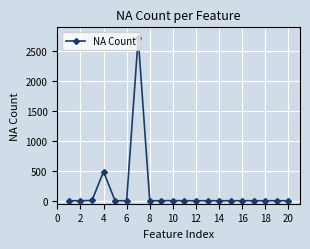

What is the sum of all values?

3213